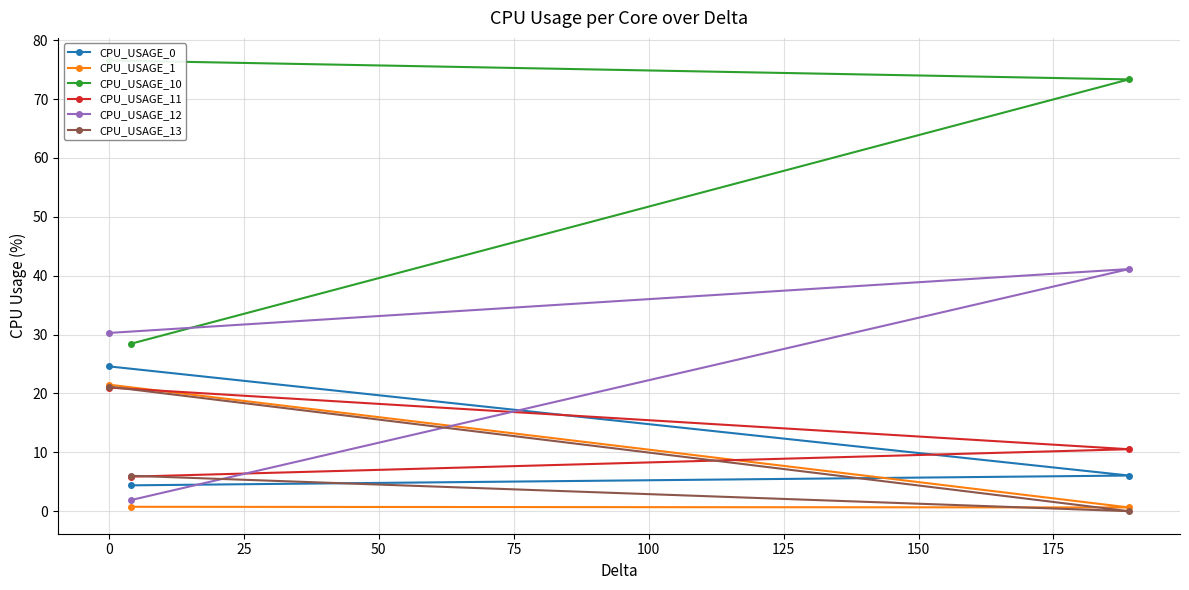

Count the number of data series in this chart.

6